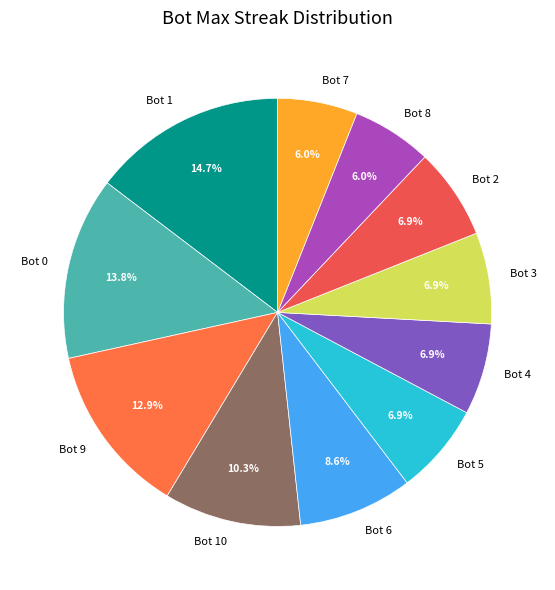

What percentage is NOT represented by Bot 9?

87.1%